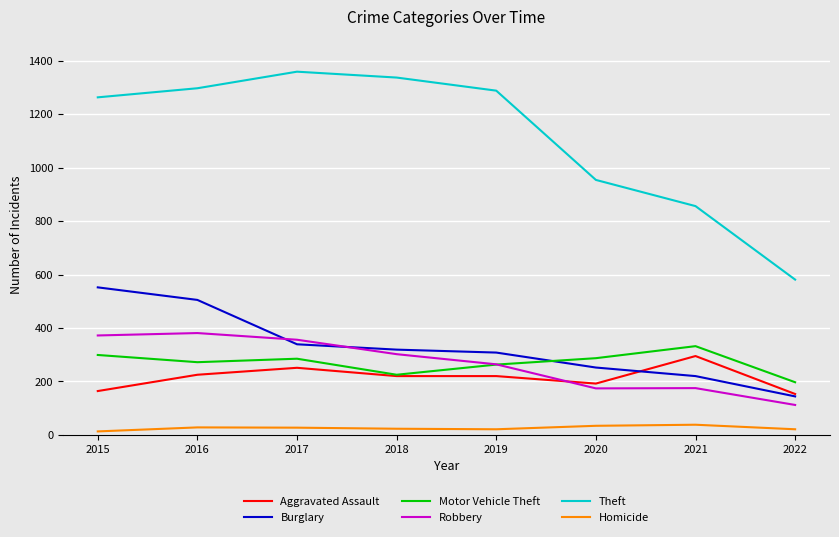

Is the value of Robbery at 2018 greater than the value of Theft at 2018?

No